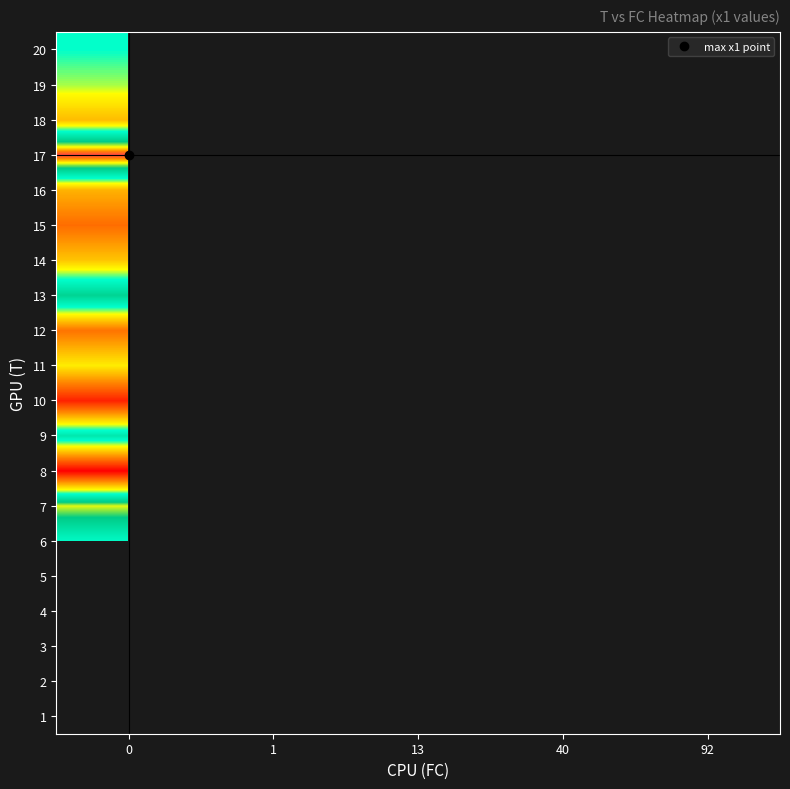

List the labels in order of 13 value, smallest first.

0, 1, 13, 40, 92